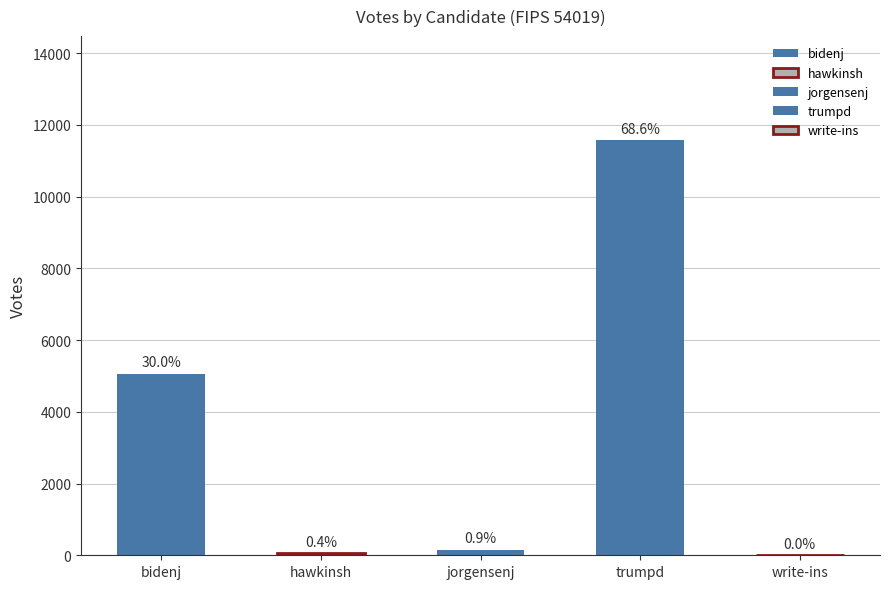

Reading left to right, list all the values displayed in this chart.

bidenj=5063	hawkinsh=61	jorgensenj=158	trumpd=11580	write-ins=8